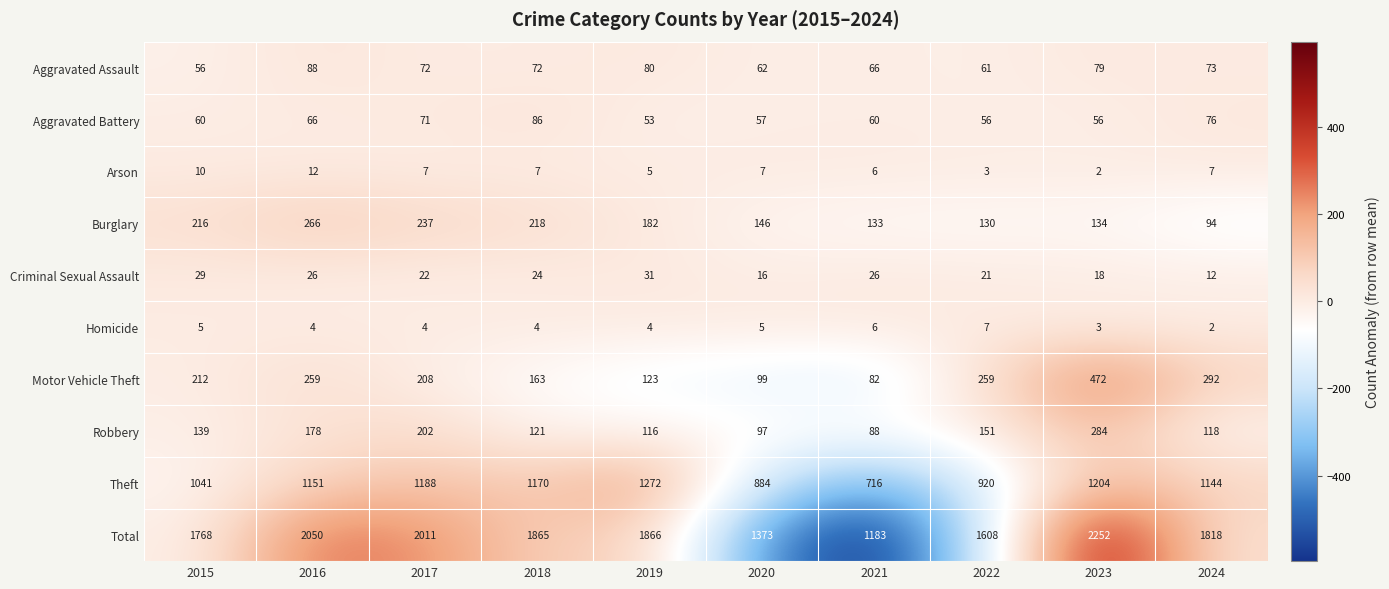

At how many categories does at least one series exceed 1174?

10